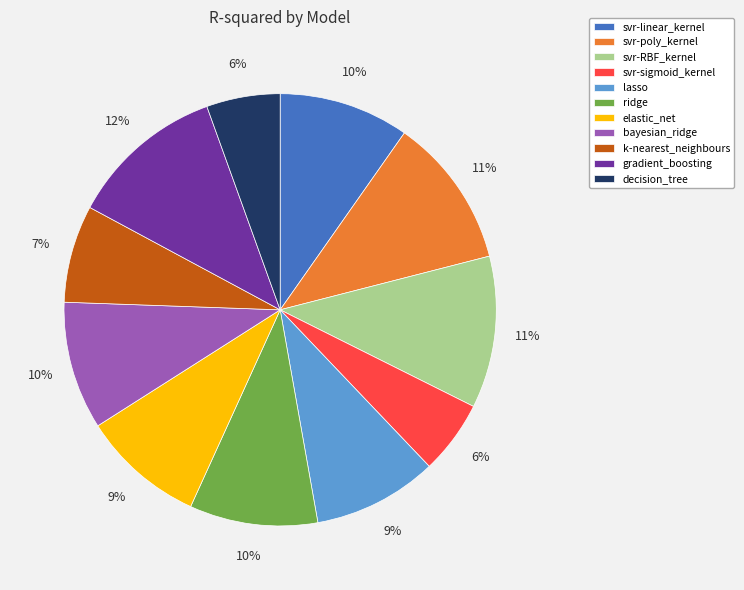

Does any single category account for the majority?

No